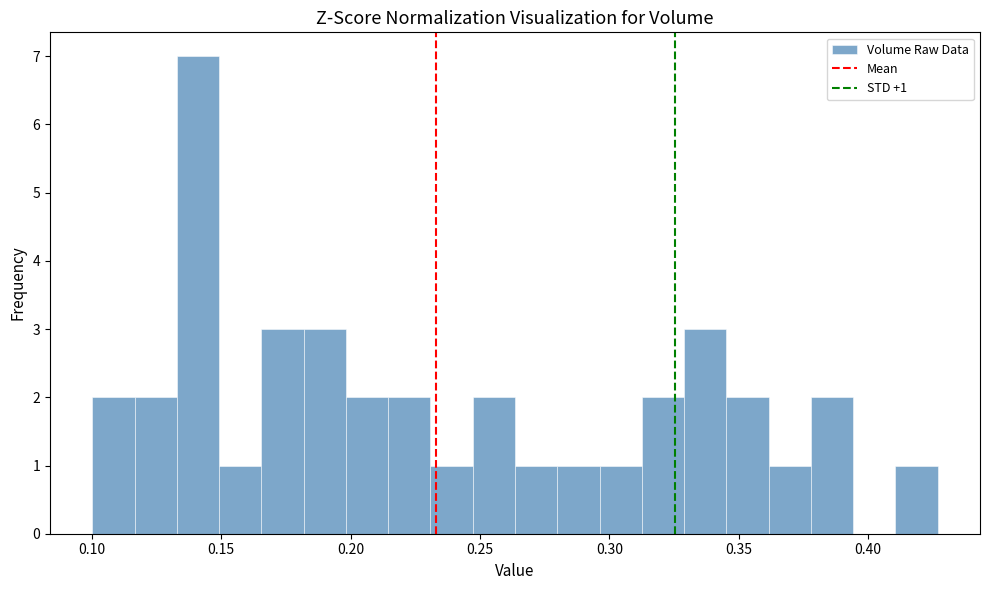

Read against the x-axis, roughly where is the centre of the tallest bar?

0.140